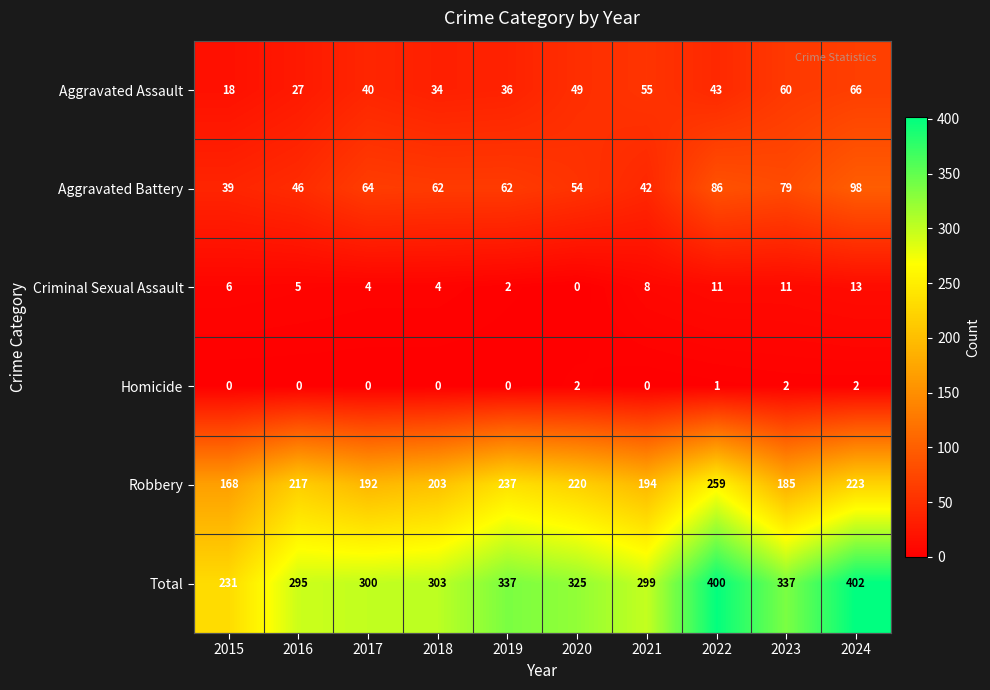

Which series changed the most between 2020 and 2024?

Total